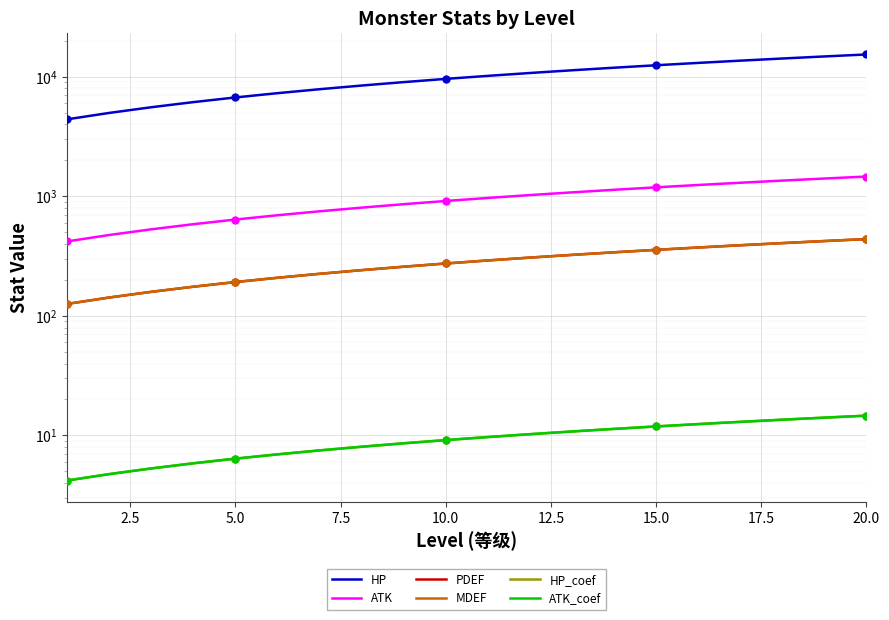

True or false: ATK_coef has more than 1 interior local peaks.

False